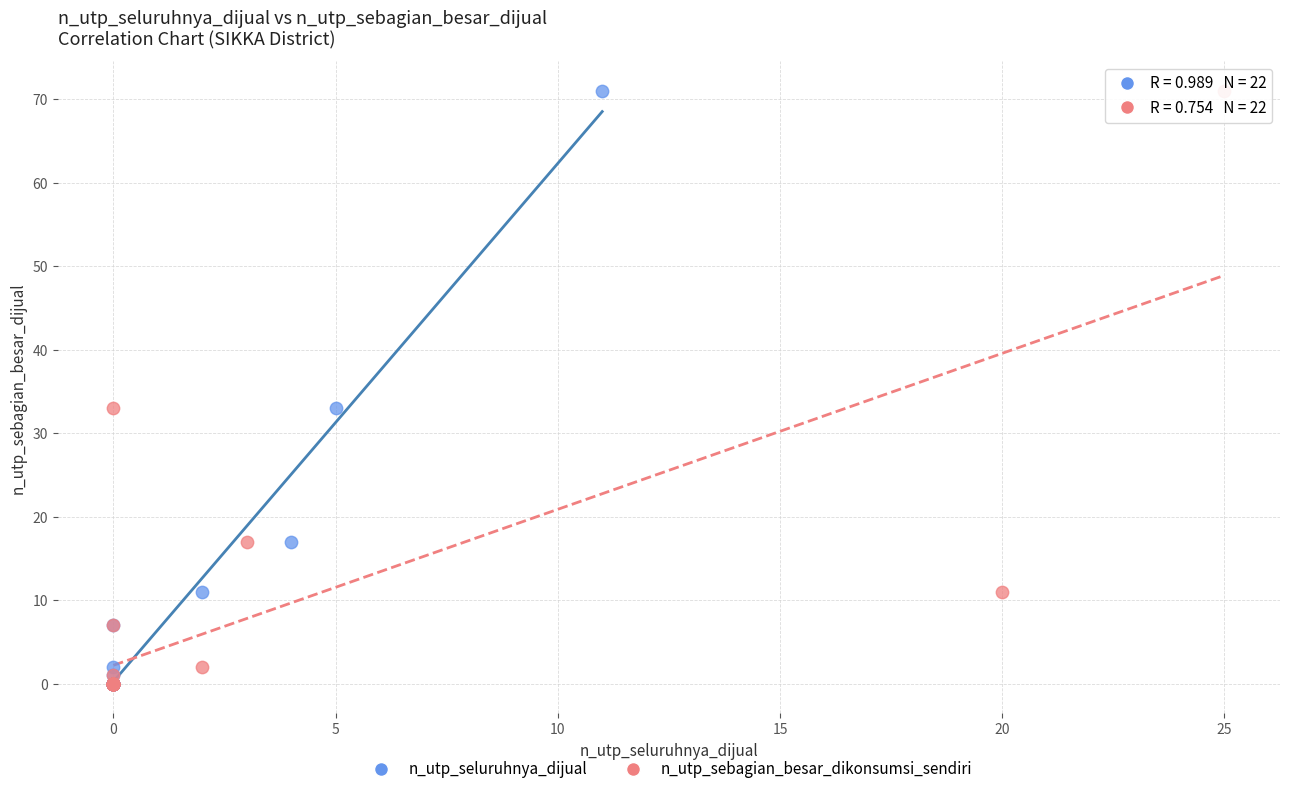

What are all the series names shown in the legend?

n_utp_seluruhnya_dijual, n_utp_sebagian_besar_dikonsumsi_sendiri